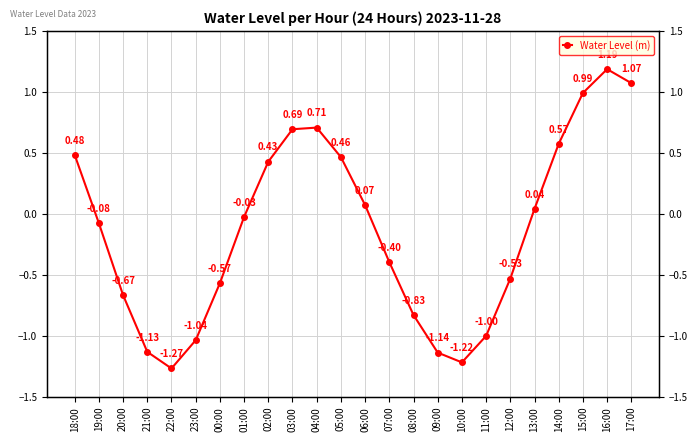

Does the chart display data point markers on the line(s)?

Yes